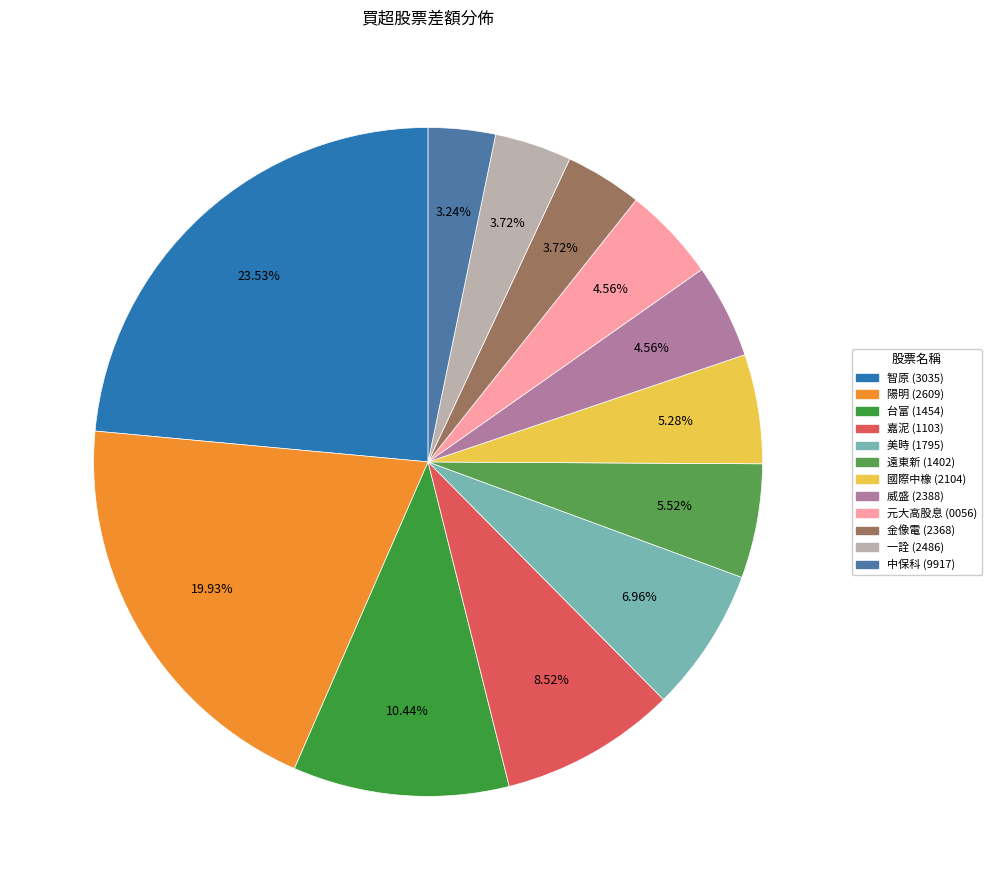

Is the sum of 嘉泥 (1103) and 陽明 (2609) greater than half?

No